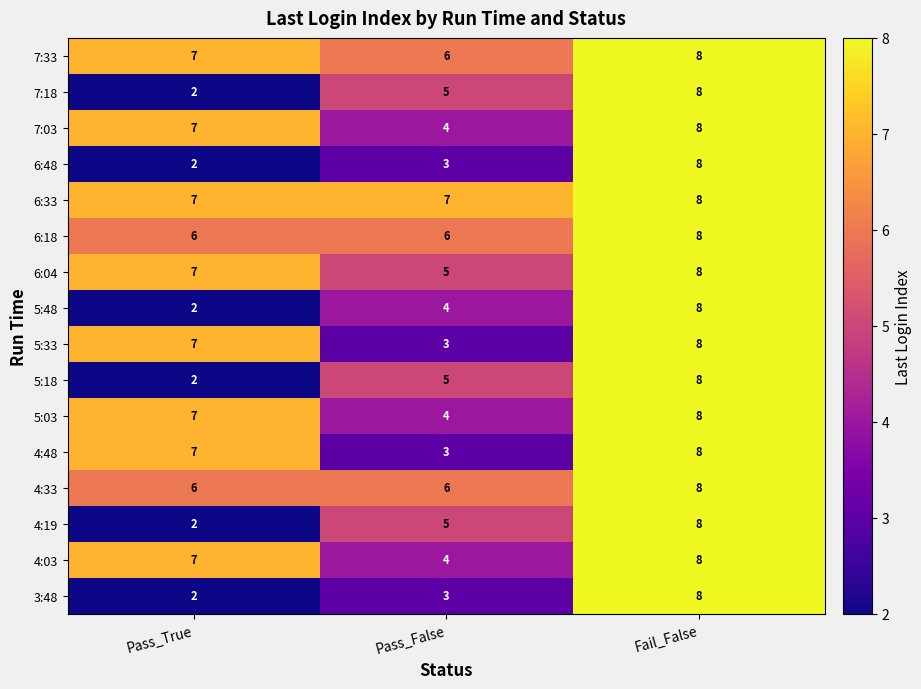

What is the spread (max minus min) of values at Pass_True?

5